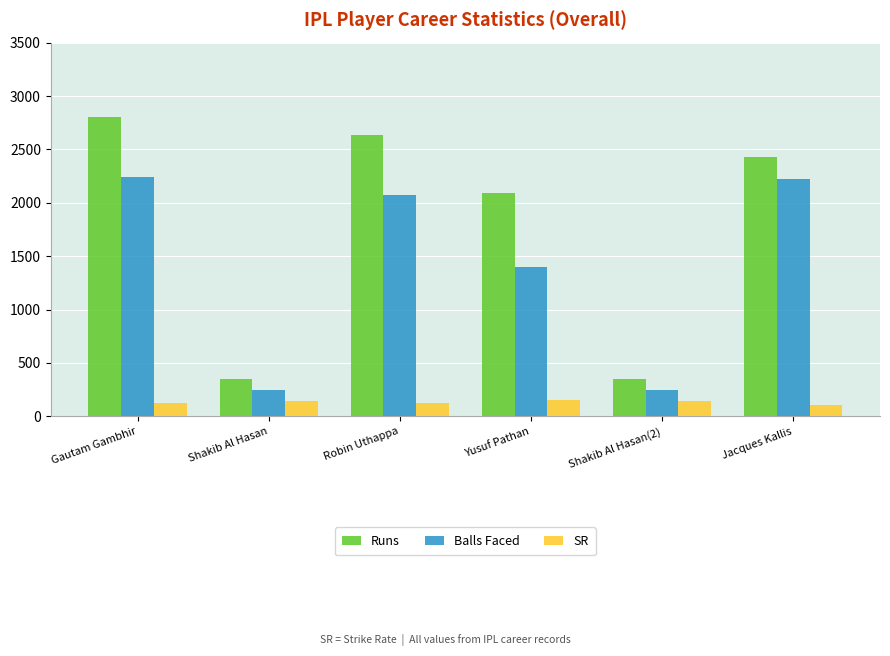

Which series changed the most between Yusuf Pathan and Jacques Kallis?

Balls Faced